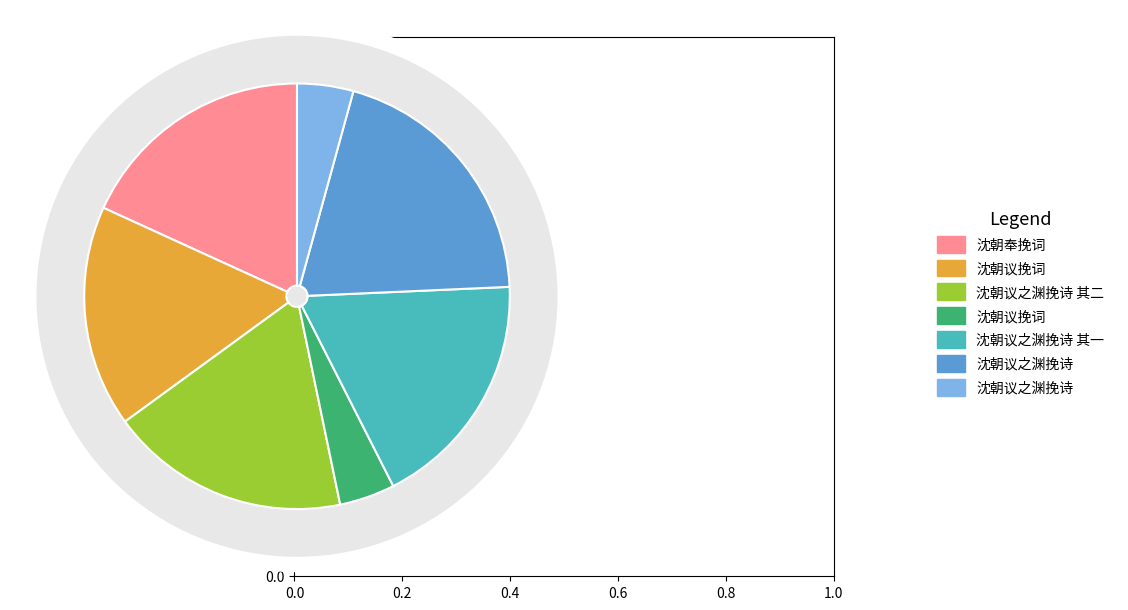

Is there a majority slice in this chart?

No